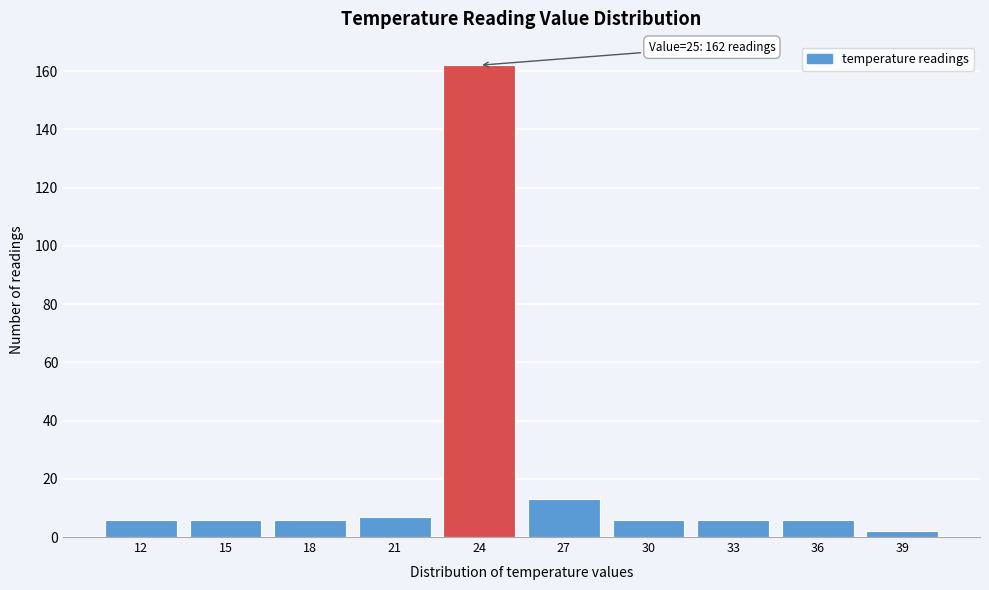

Reading left to right, what are all the values shown in this chart?

6	6	6	7	162	13	6	6	6	2